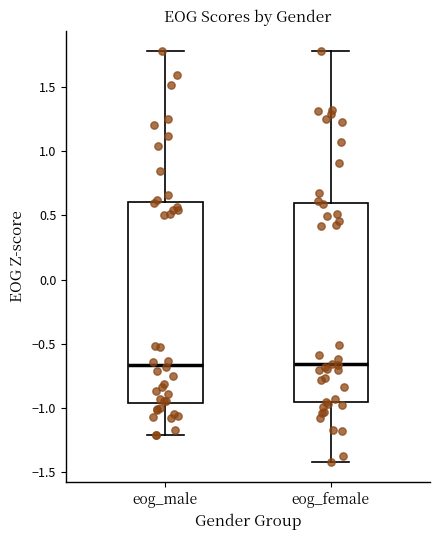

Reading left to right, transcribe this box plot: for each box, give where its median line is, the range the box spans, and where its two whiskers end, as read against the y-axis. The values are not printed on the chart, so give them approximately, as read against the axis.

eog_male: median -0.65, box -0.95 to 0.60, whiskers -1.20 to 1.80
eog_female: median -0.65, box -0.95 to 0.60, whiskers -1.40 to 1.80